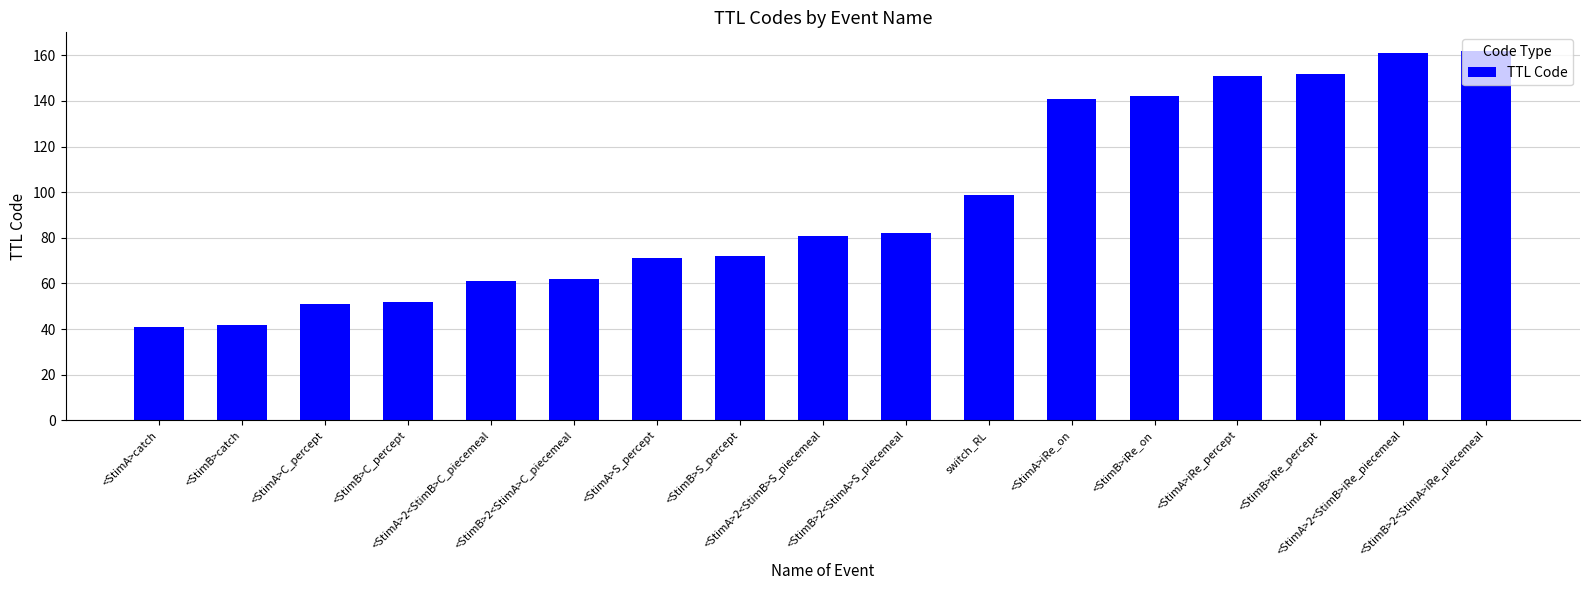

What is the ratio of the value at <StimA>iRe_percept to the value at switch_RL?

1.5